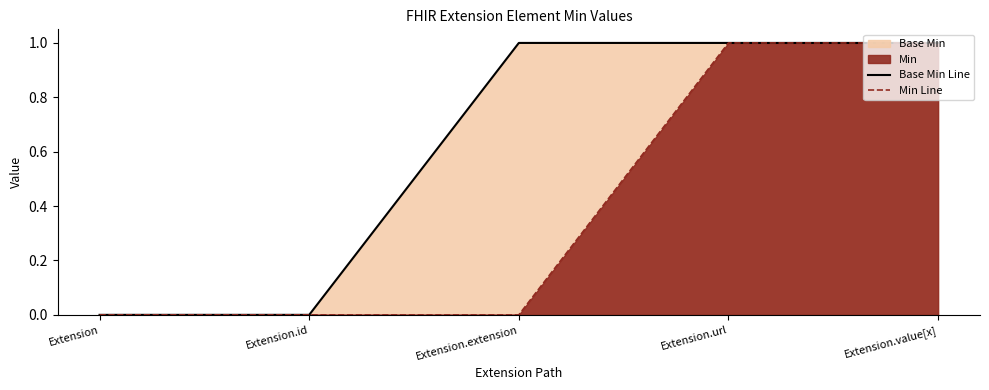

Which series changed the most between Extension and Extension.id?

Base Min Line